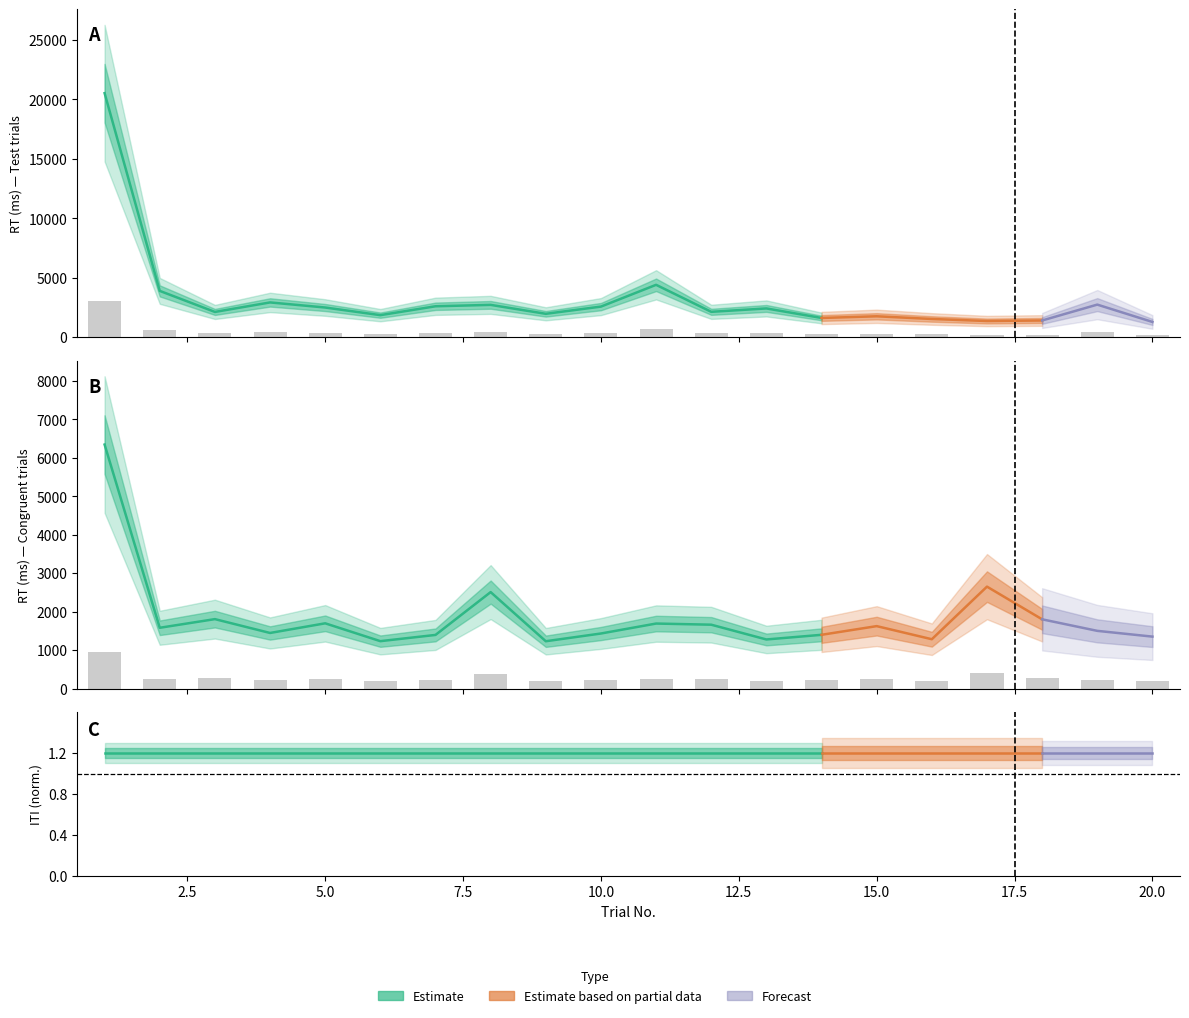

Does the chart contain stacked bars?

No